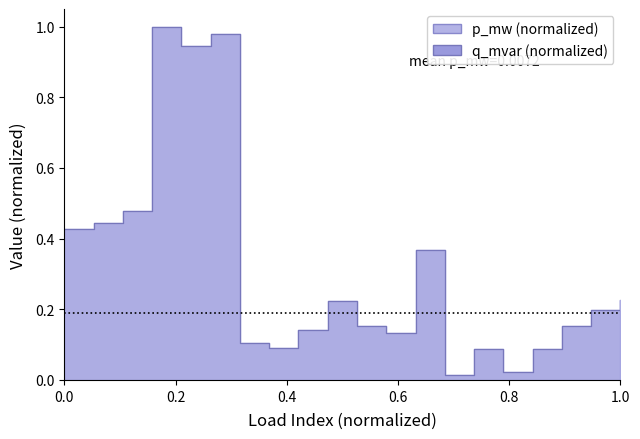

Does the chart have visible grid lines?

No